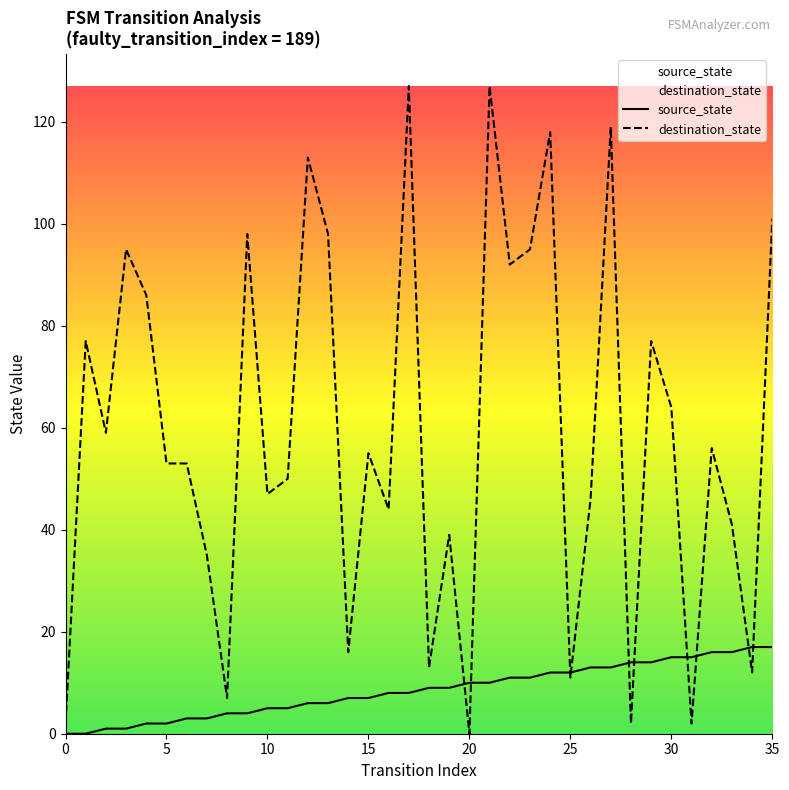

Which label corresponds to the largest value in the chart?

17